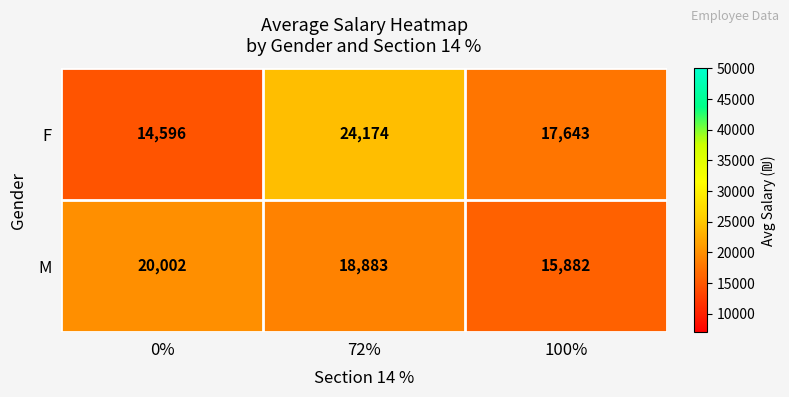

What is the difference between the second highest and minimum values in the M series?

3001